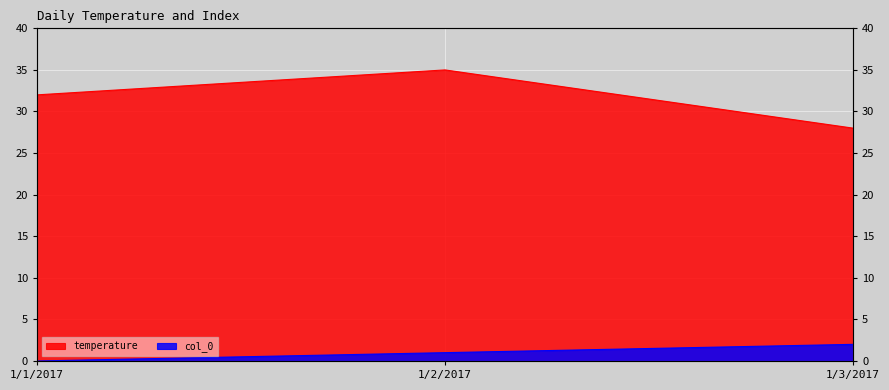

How many lines are shown in the chart?

2